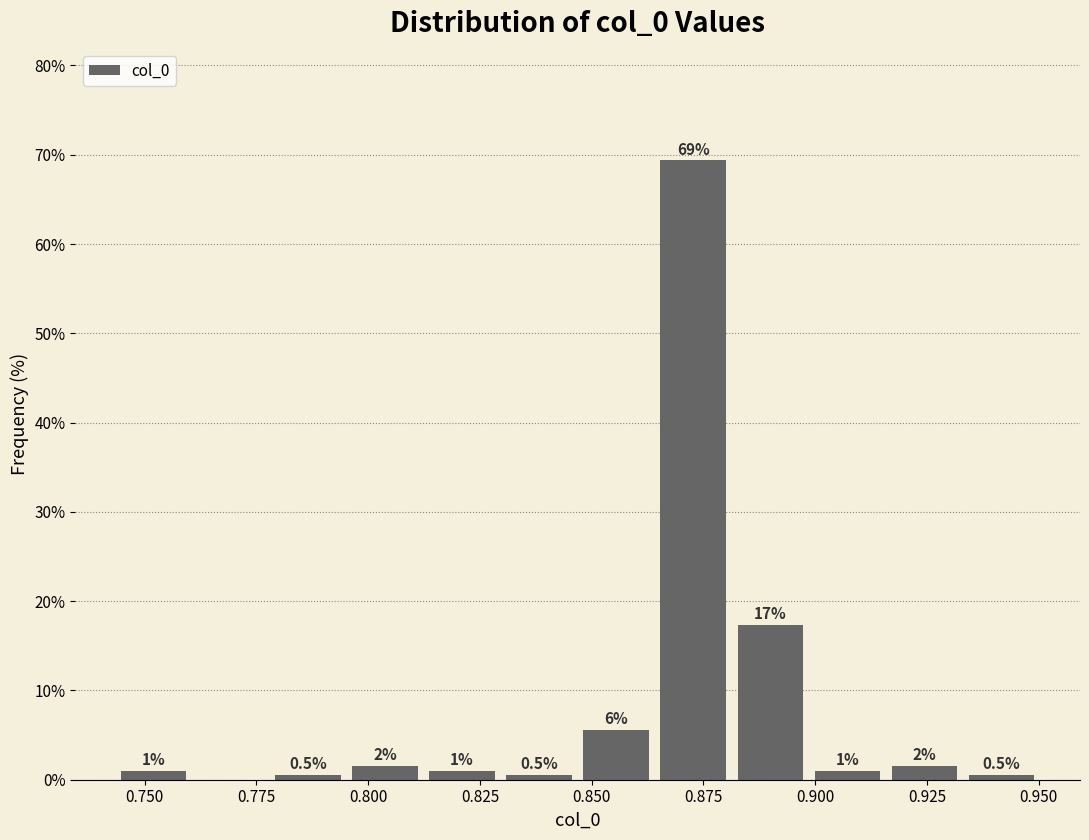

Around what value on the x-axis is the tallest bar? Give the approximate position of its centre, as read against the axis.

0.875